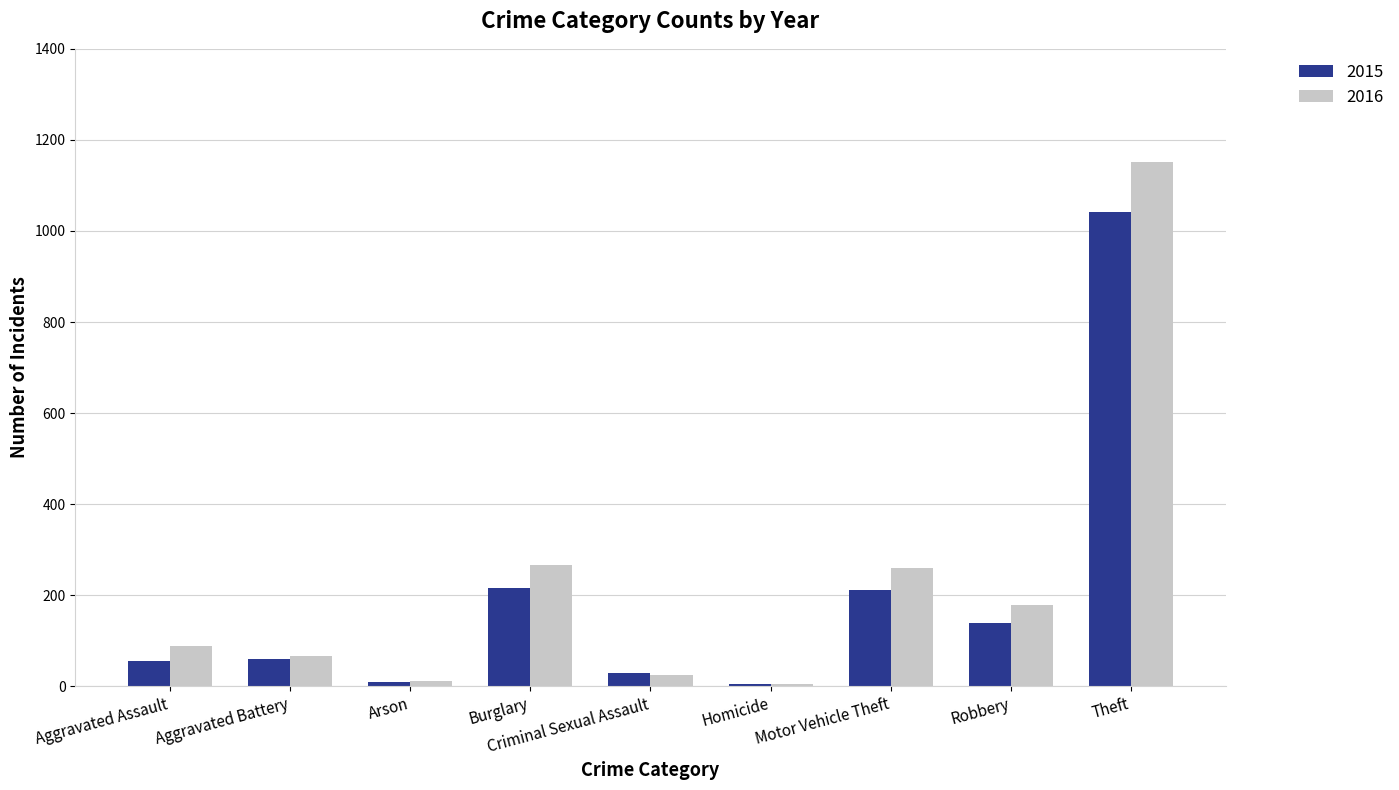

The value of 2016 at Robbery is 178. True or false?

True